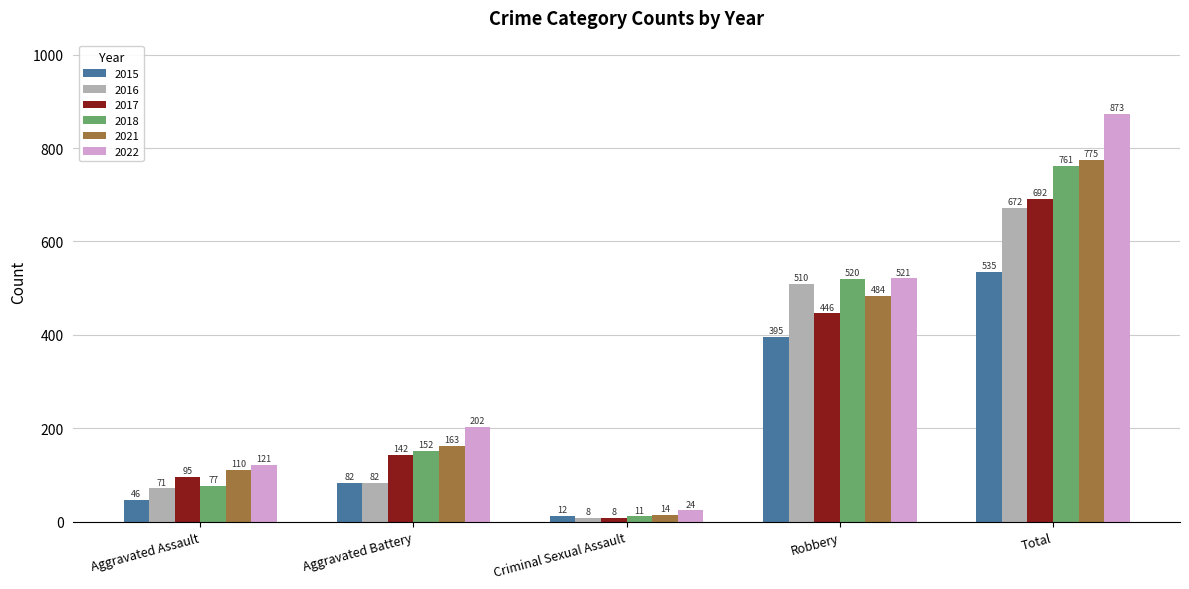

List the series in order of their peak value, highest first.

2022, 2021, 2018, 2017, 2016, 2015